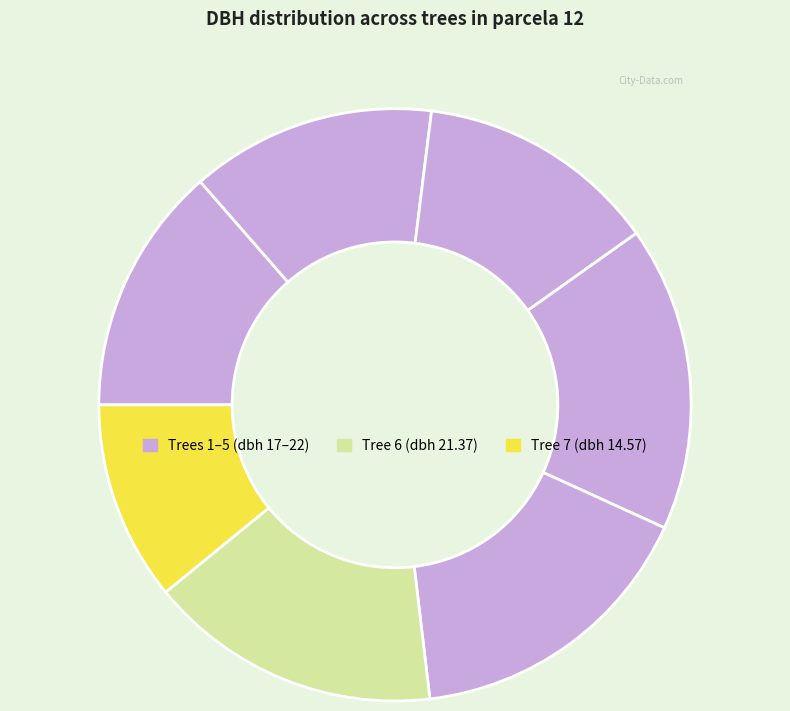

Is there any slice that represents more than half of the pie?

No